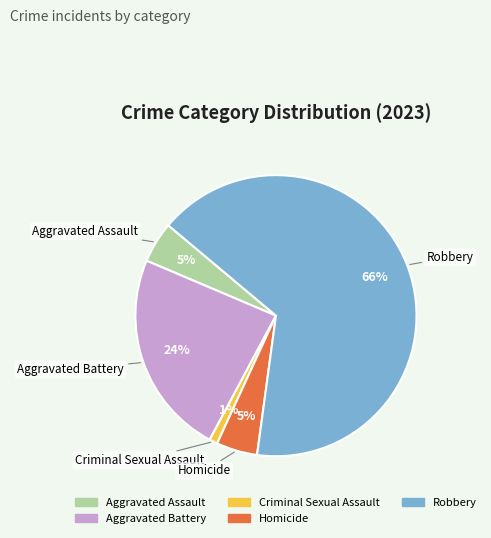

How many segments does this pie chart have?

5